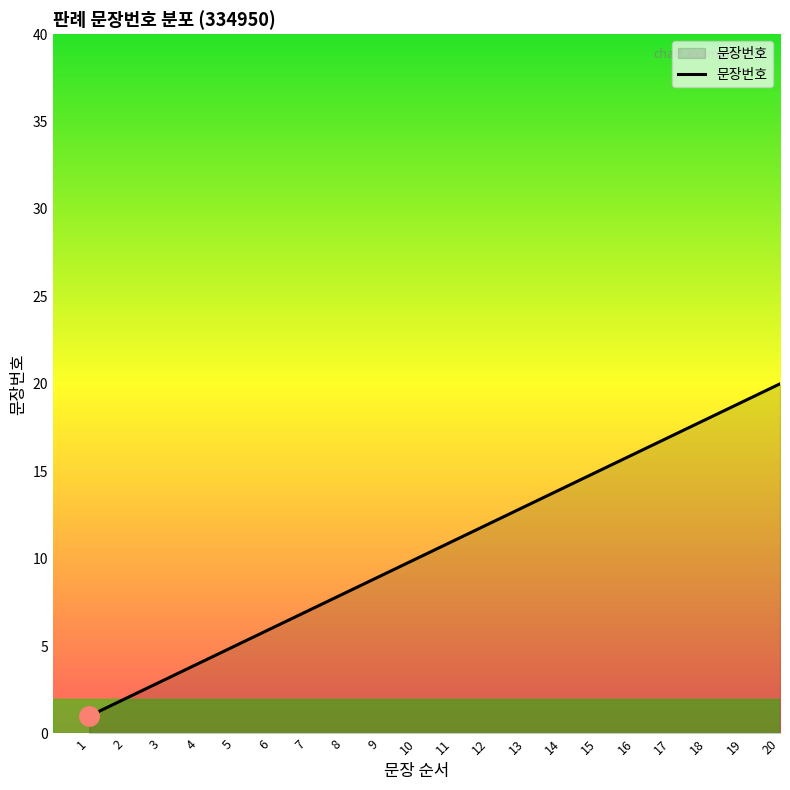

Rank the categories by value from highest to lowest.

20, 19, 18, 17, 16, 15, 14, 13, 12, 11, 10, 9, 8, 7, 6, 5, 4, 3, 2, 1